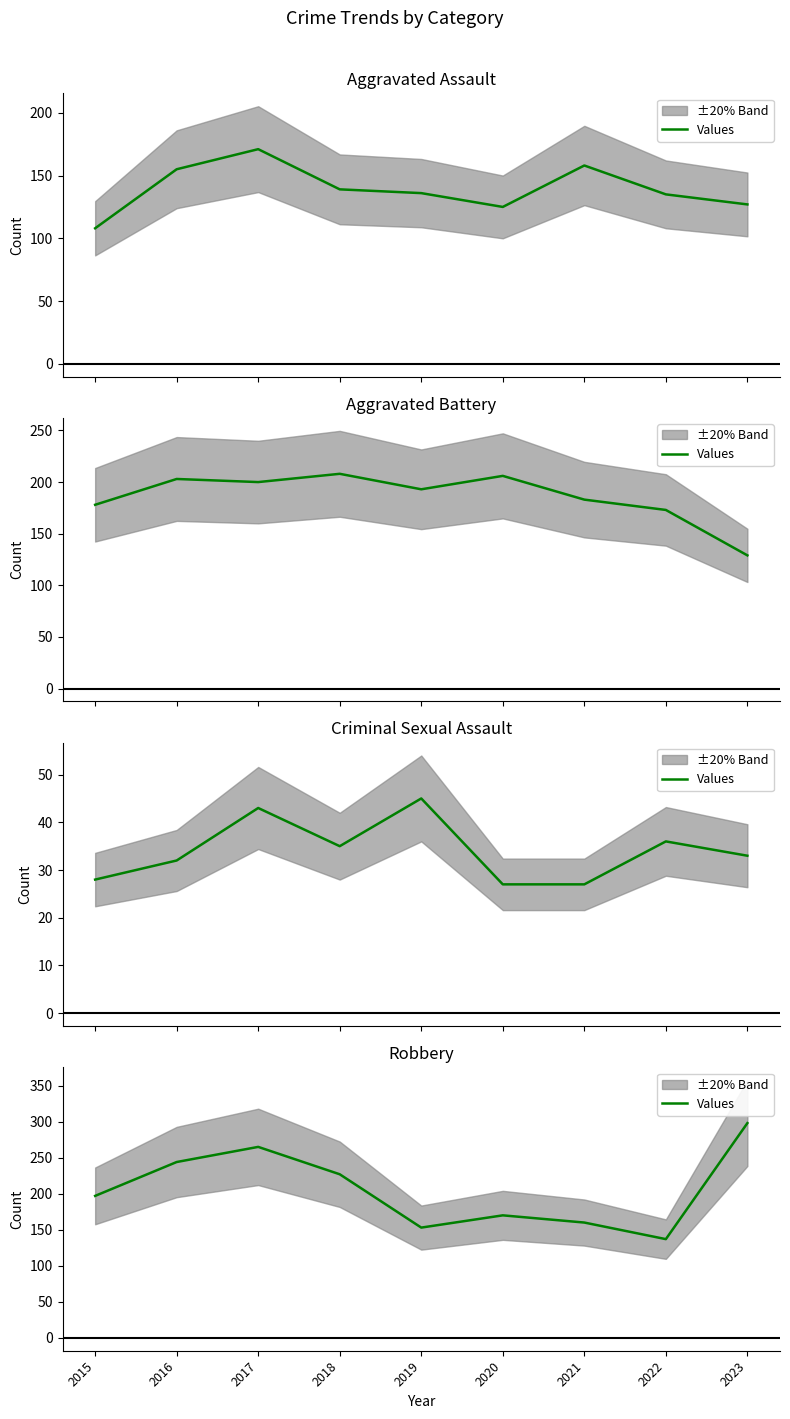

At which label does the data first exceed 197?

2016